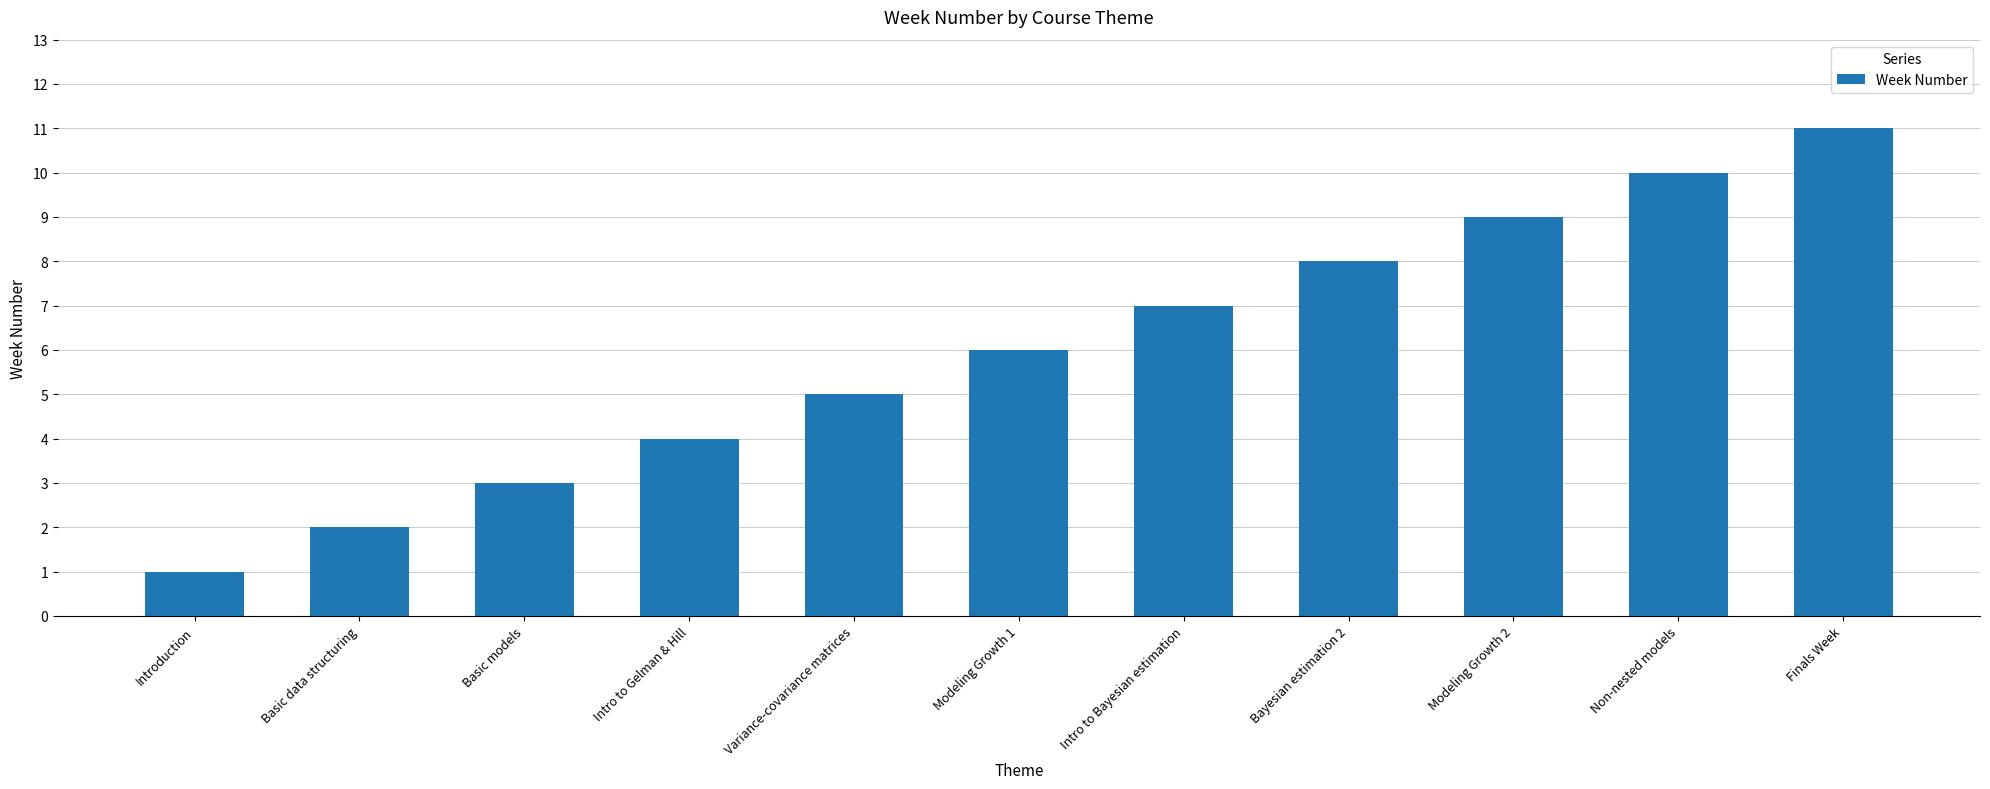

Reading left to right, extract all data points from this chart.

1	2	3	4	5	6	7	8	9	10	11